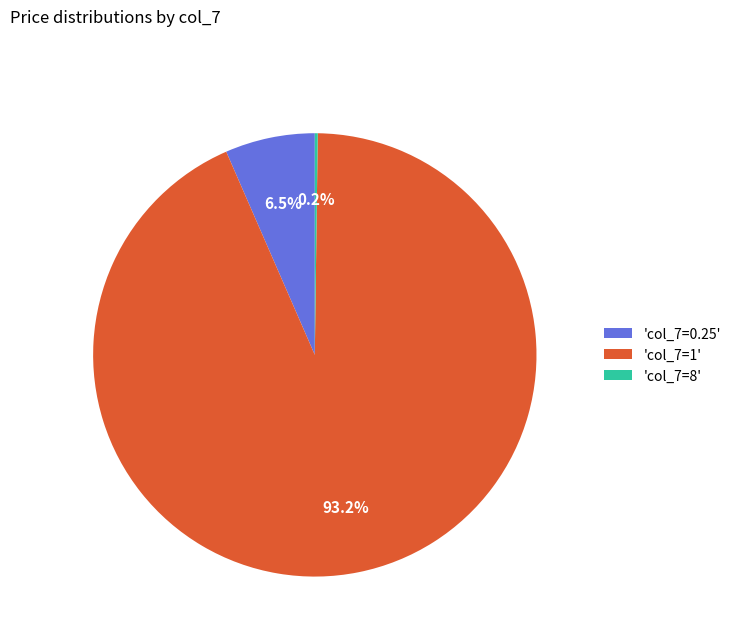

Combined, what portion of the pie is 'col_7=0.25' and 'col_7=1'?

99.8%